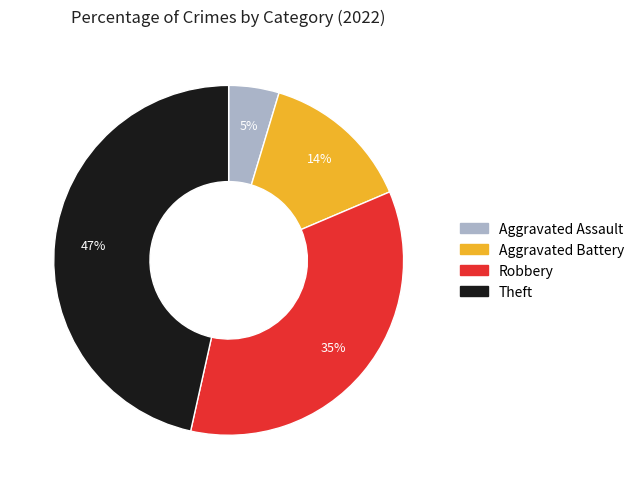

To the nearest percent, what is the difference between the largest and smallest slice percentages?

42%